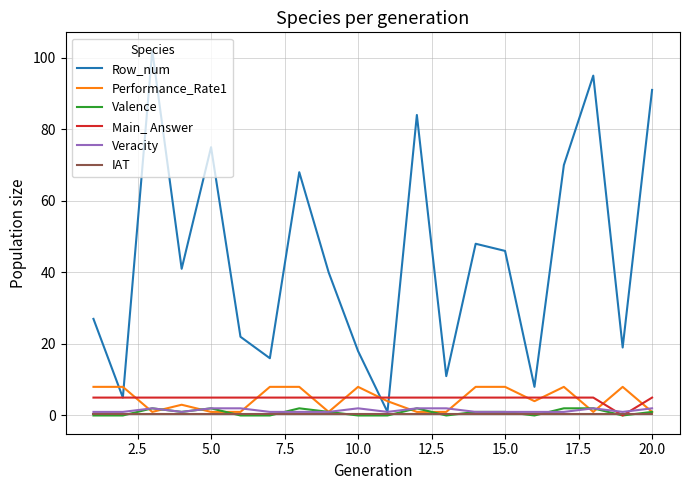

Which series has the largest range (max minus min)?

Row_num